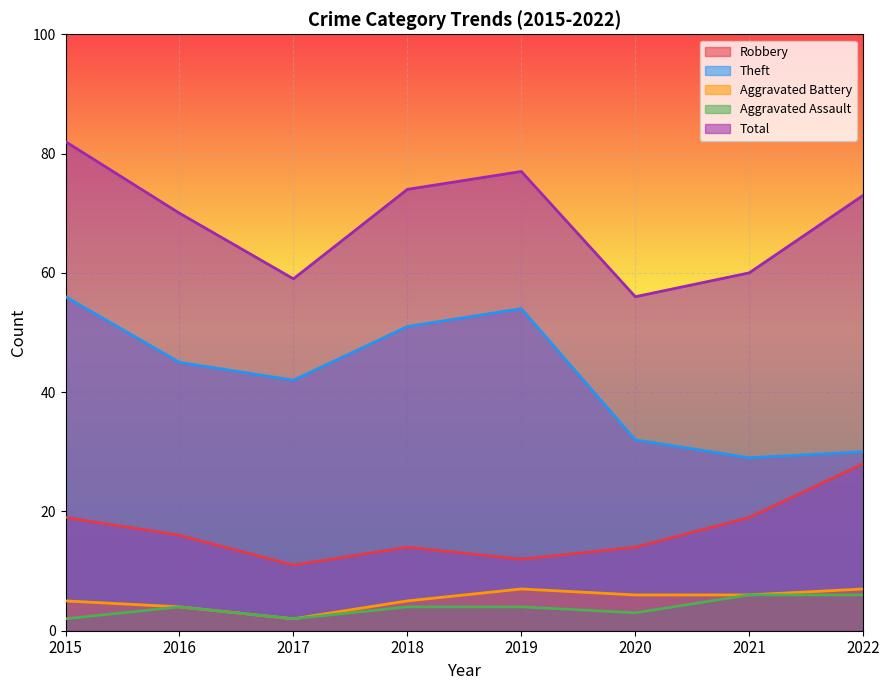

What is the maximum value shown in the chart?

82